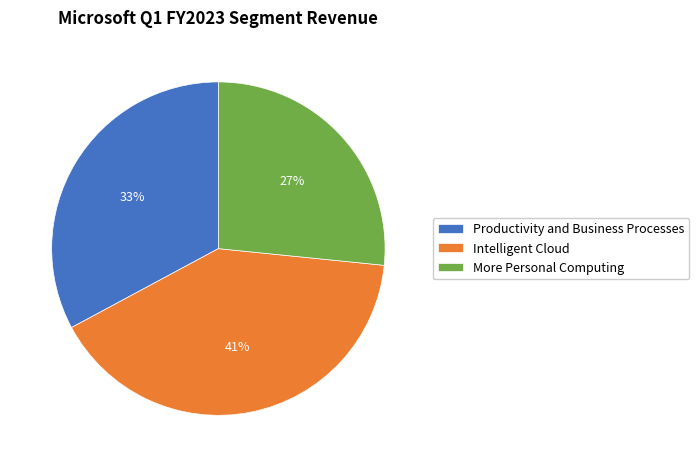

Rank the categories by value from lowest to highest.

More Personal Computing, Productivity and Business Processes, Intelligent Cloud